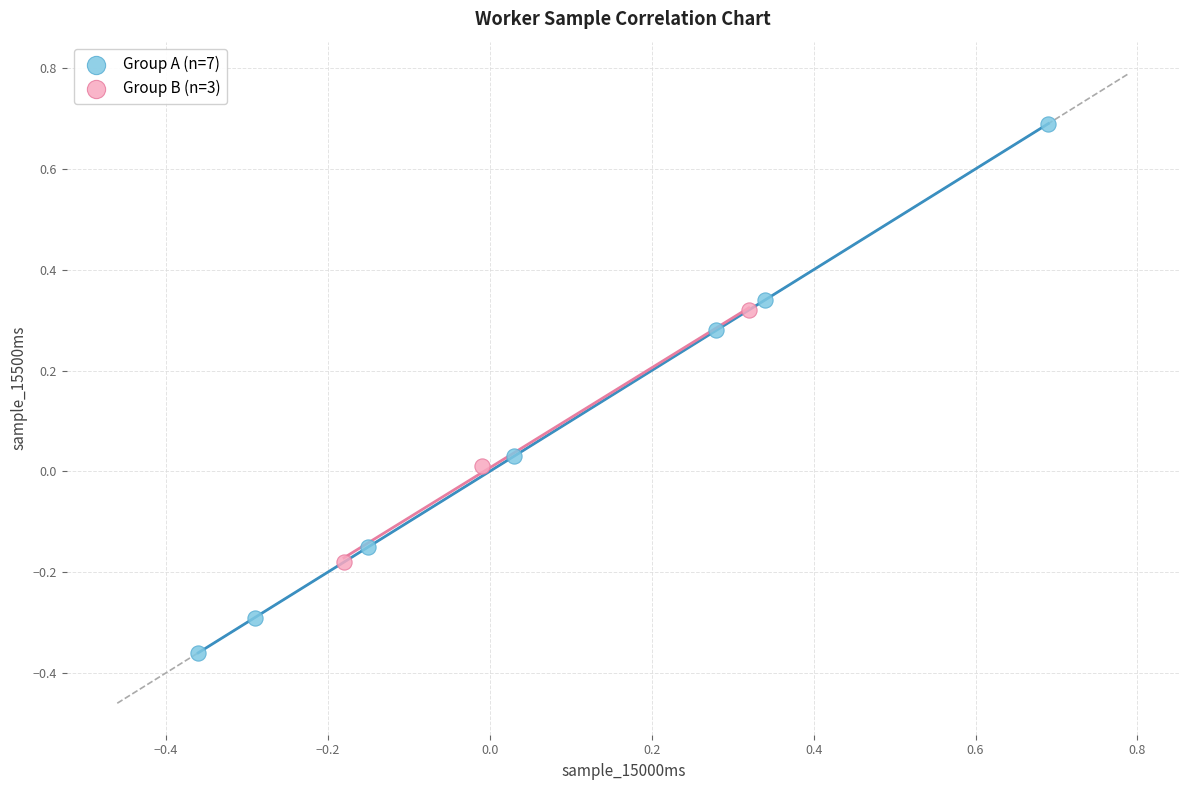

Which series has the largest Y range (max minus min)?

Group A (n=7)